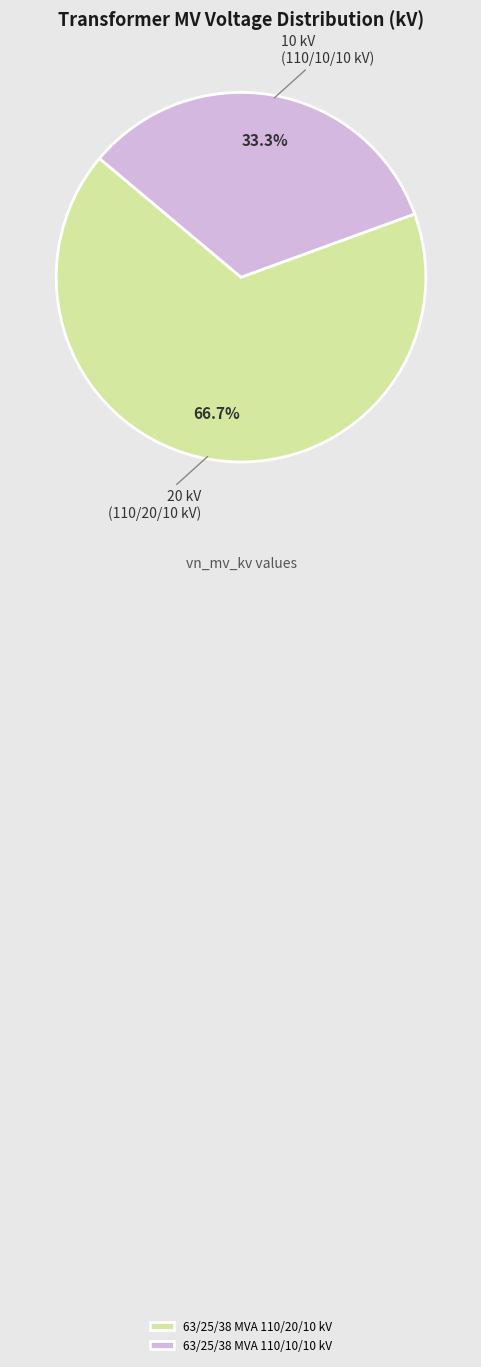

Count the number of slices in the pie.

2